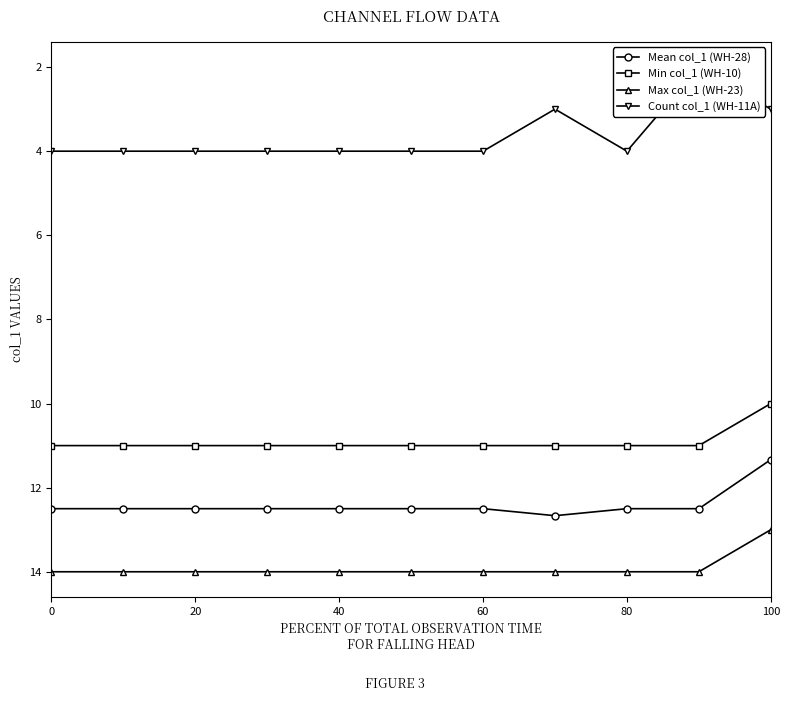

Is the value of Min col_1 (WH-10) at 60 greater than the value of Max col_1 (WH-23) at 0?

No